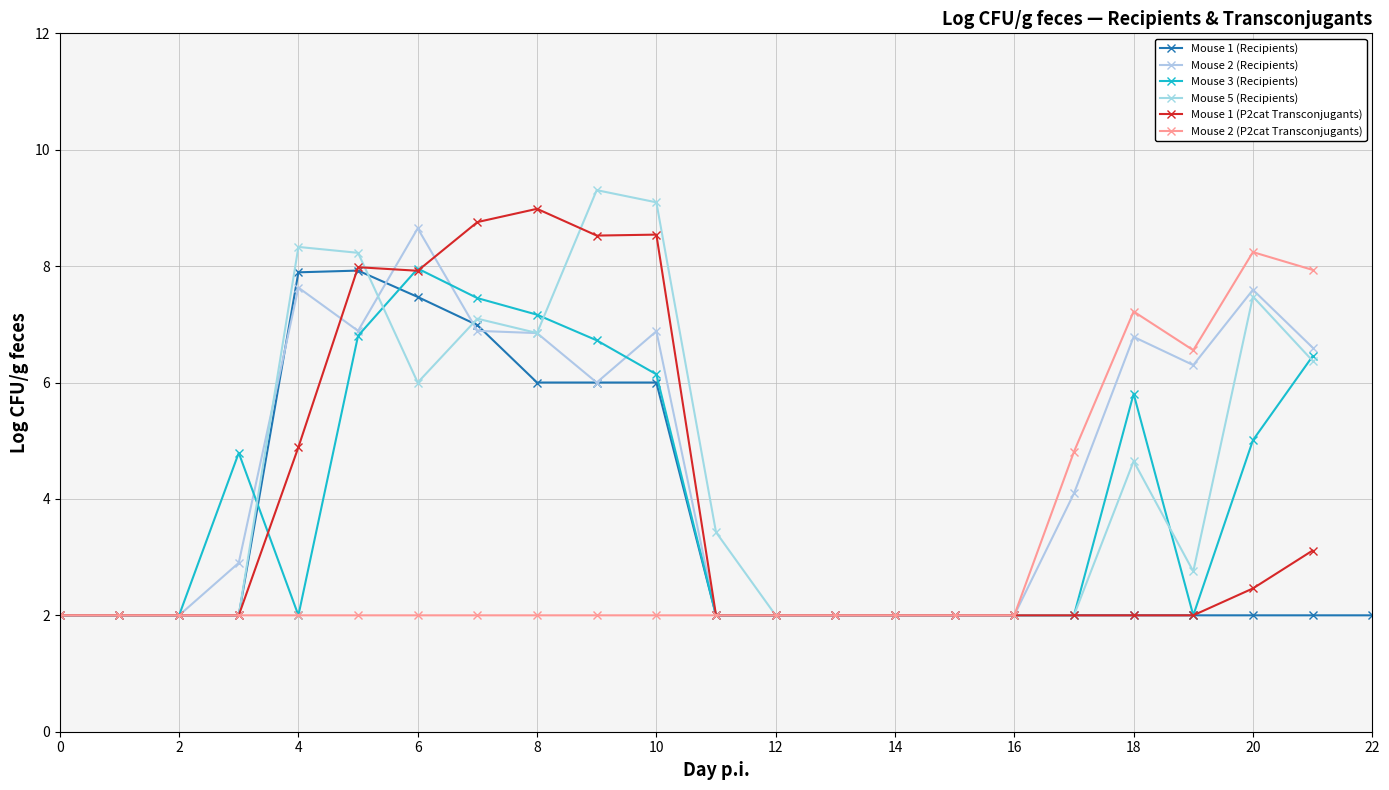

Where is the first local minimum for Mouse 2 (Recipients)?

5